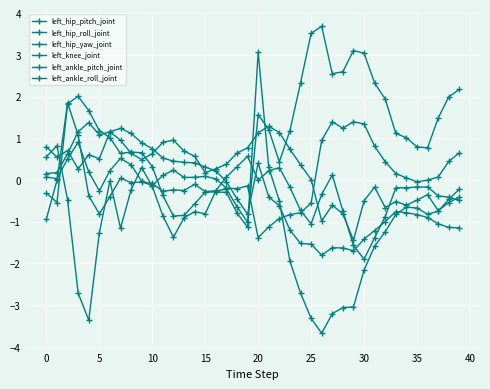

Which series has the widest spread of values?

left_knee_joint